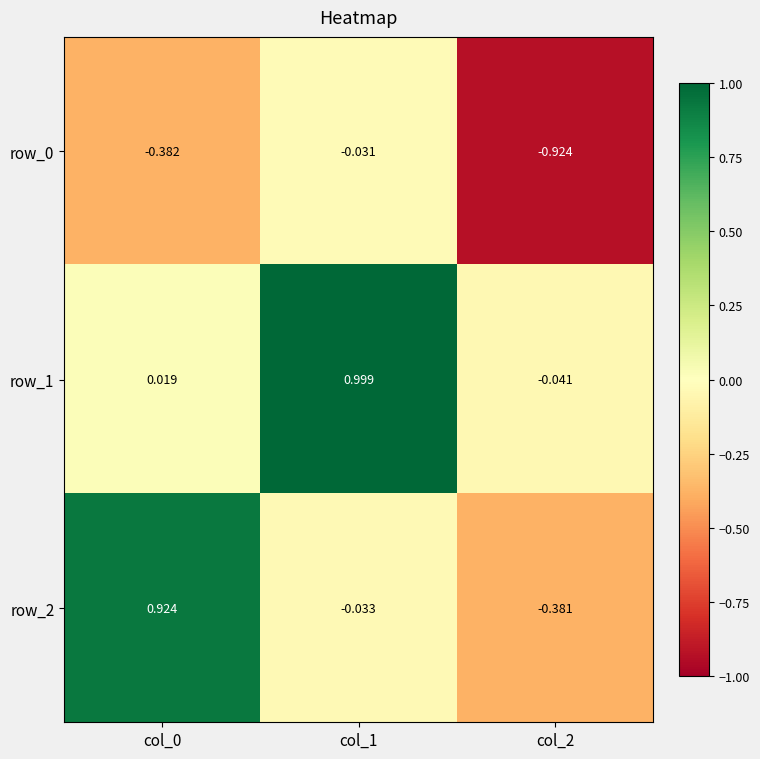

Is it true that row_0 equals -0.2 at col_0?

False